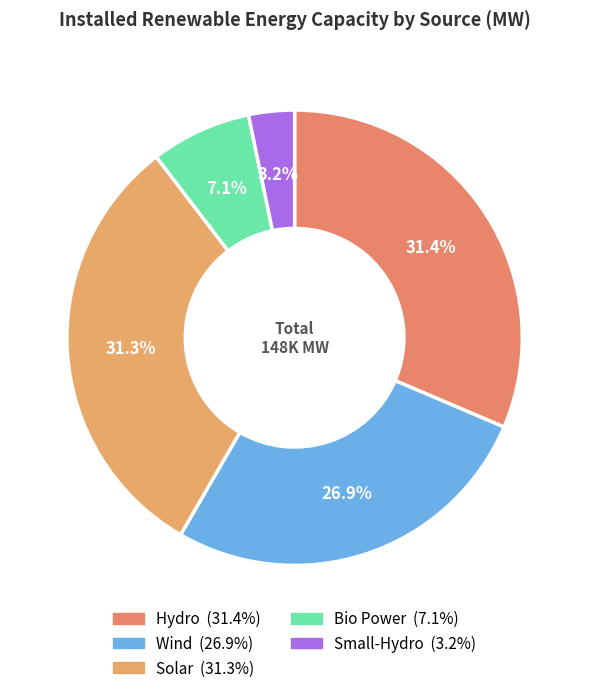

The Solar slice represents 31% of the pie. True or false?

True